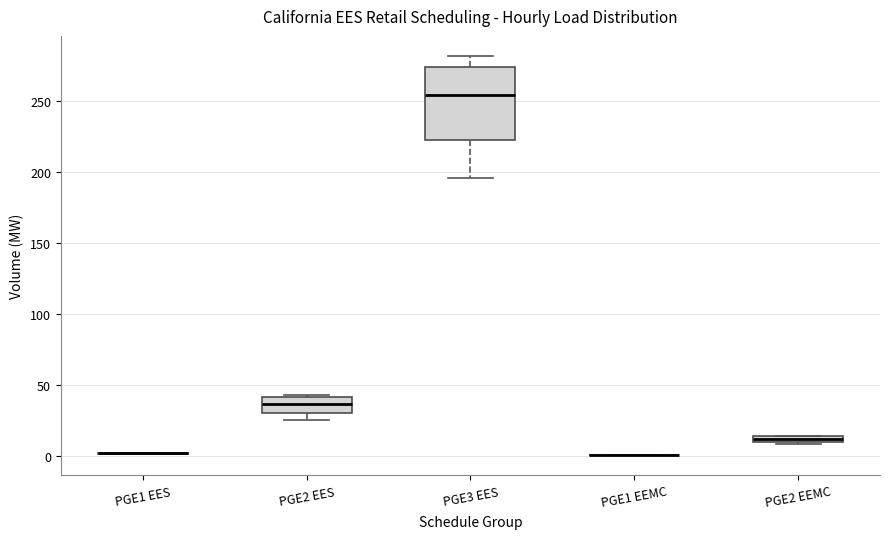

Where does the median line of the box for PGE2 EES sit on the y-axis? The values are not printed on the chart, so give them approximately, as read against the axis.

35